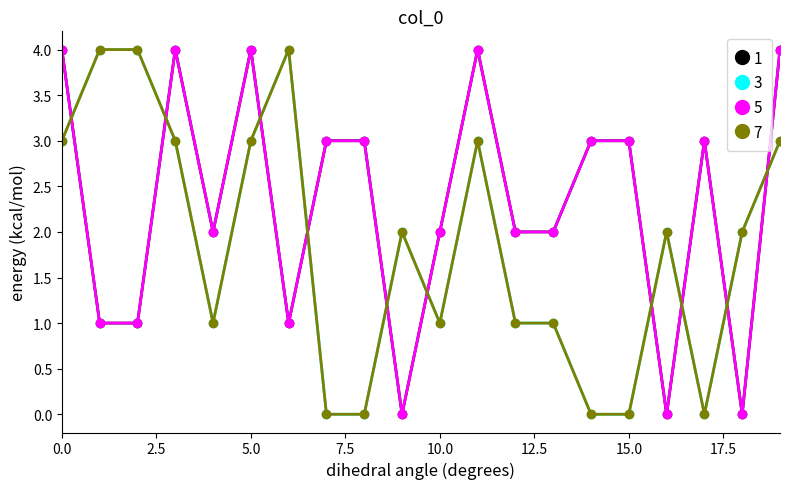

Is this an area chart (filled region under the line)?

No